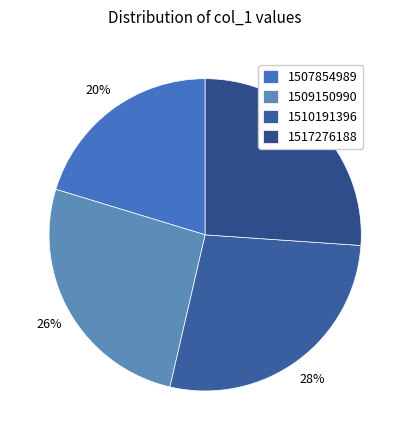

Is it true that 1517276188 is 39% of the pie?

False